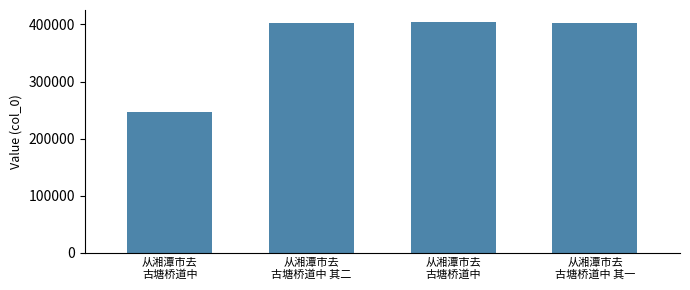

What is the difference between the values at 从湘潭市去
古塘桥道中 其一 and 从湘潭市去
古塘桥道中?

2492